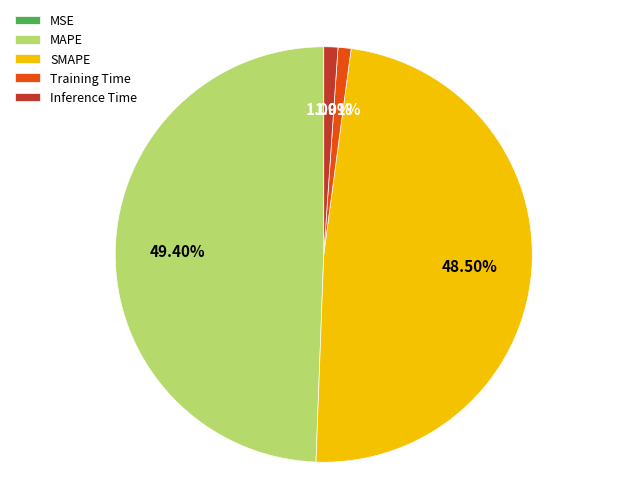

What percentage do Training Time and MAPE together represent?

50.4%